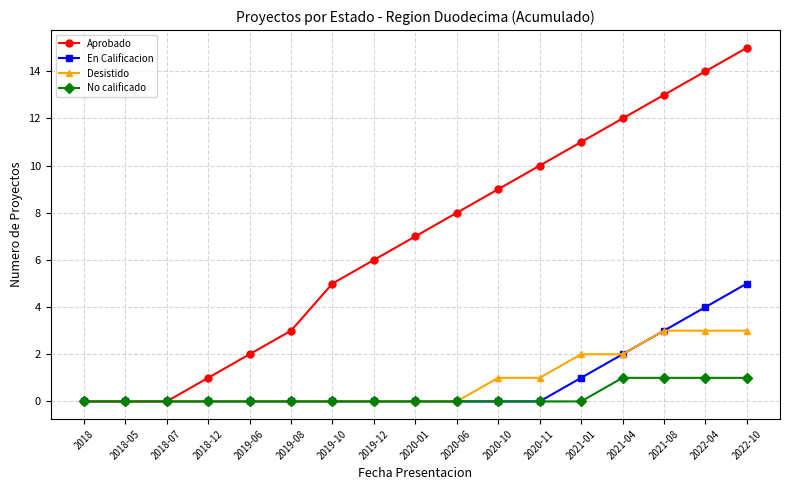

Between 2019-08 and 2020-11, which series saw the biggest shift?

Aprobado